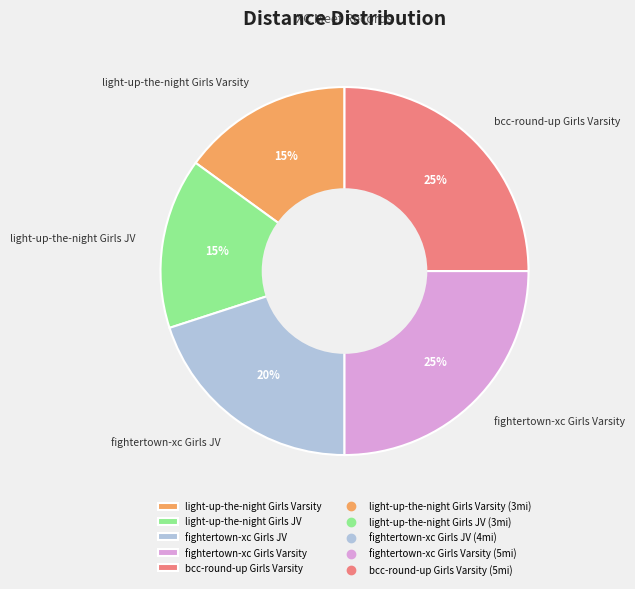

What is the ratio of the value at light-up-the-night Girls JV to the value at bcc-round-up Girls Varsity?

0.6